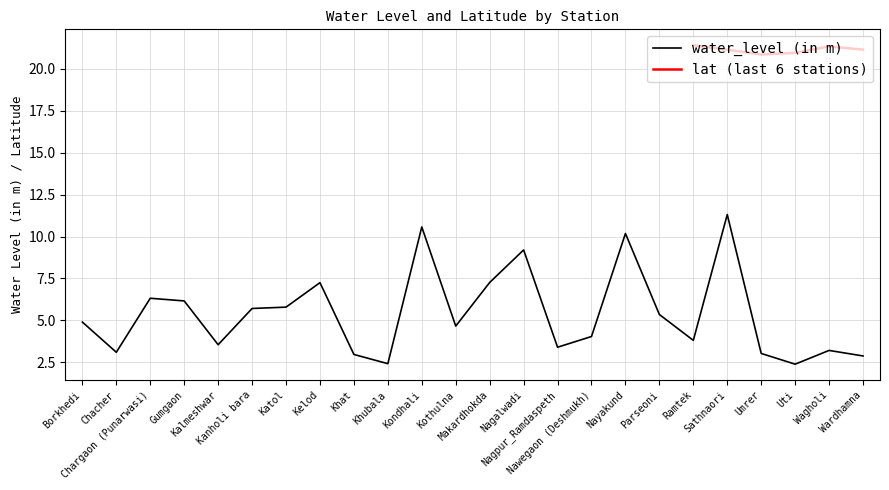

Rank the categories by value from lowest to highest.

Uti, Khubala, Wardhamna, Khat, Umrer, Chacher, Wagholi, Nagpur_Ramdaspeth, Kalmeshwar, Ramtek, Nawegaon (Deshmukh), Kothulna, Borkhedi, Parseoni, Kanholi bara, Katol, Gumgaon, Chargaon (Punarwasi), Kelod, Makardhokda, Nagalwadi, Nayakund, Kondhali, Sathnaori